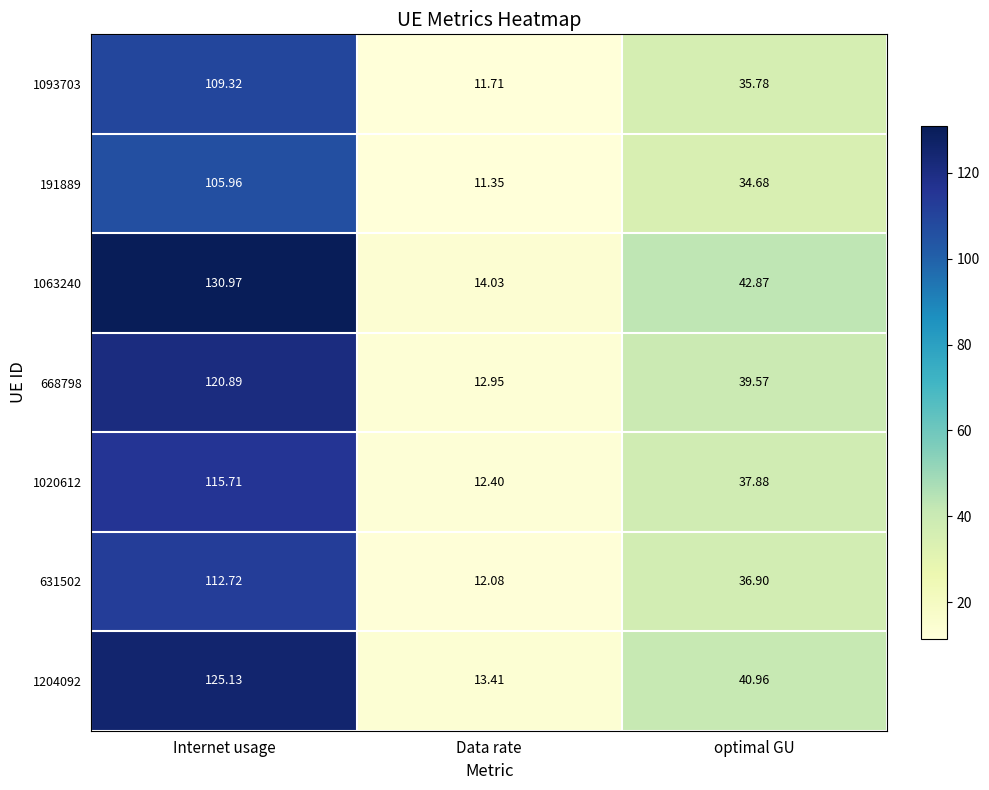

At which label does 1020612 reach its peak?

Internet usage